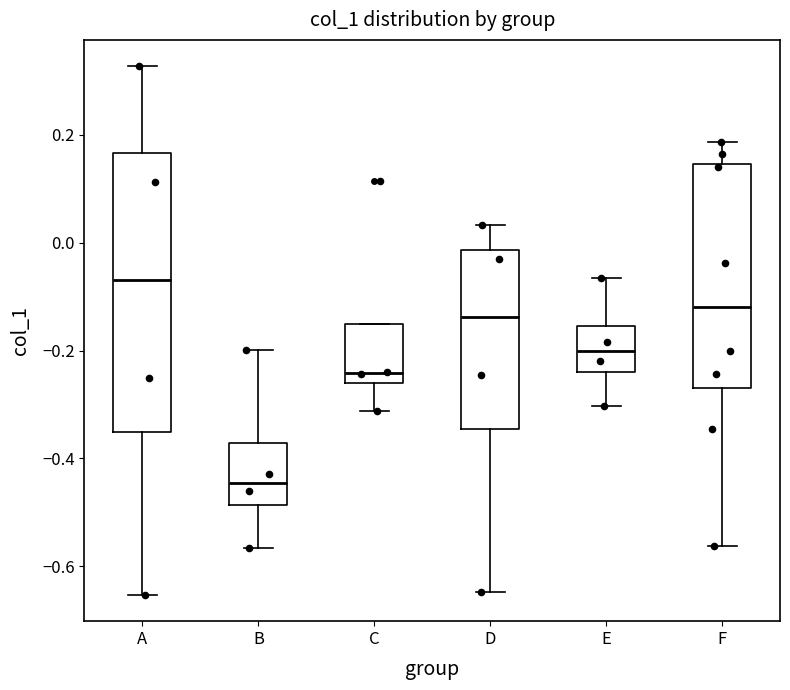

Which box's median line is the lowest?

B